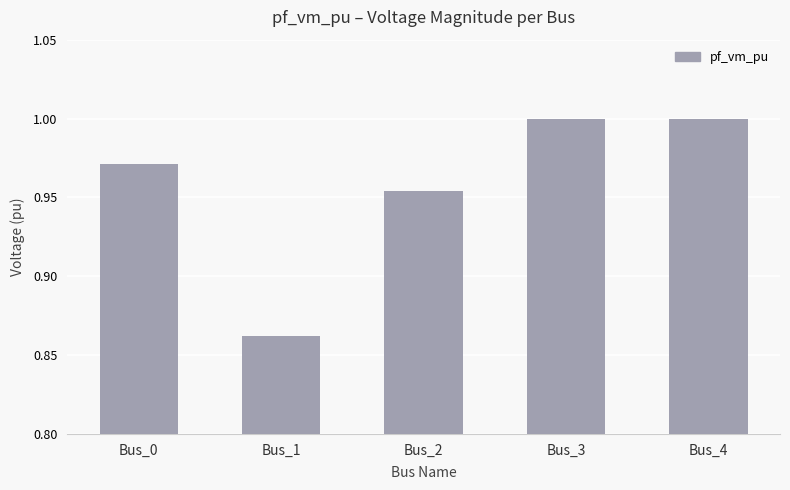

What is the difference between the maximum and minimum values?

0.1